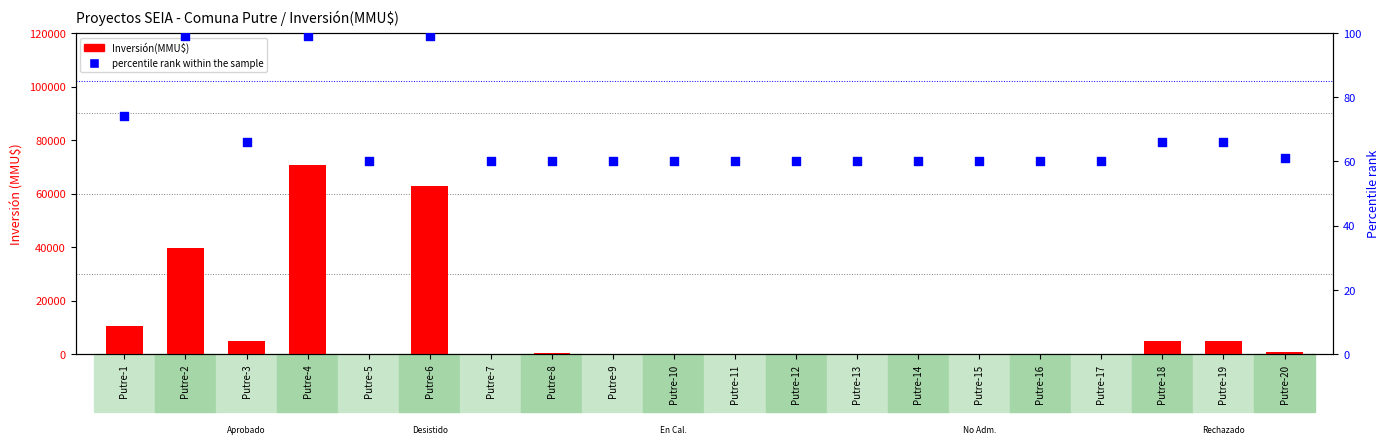

Which series has the largest total across all categories?

Inversión(MMU$)